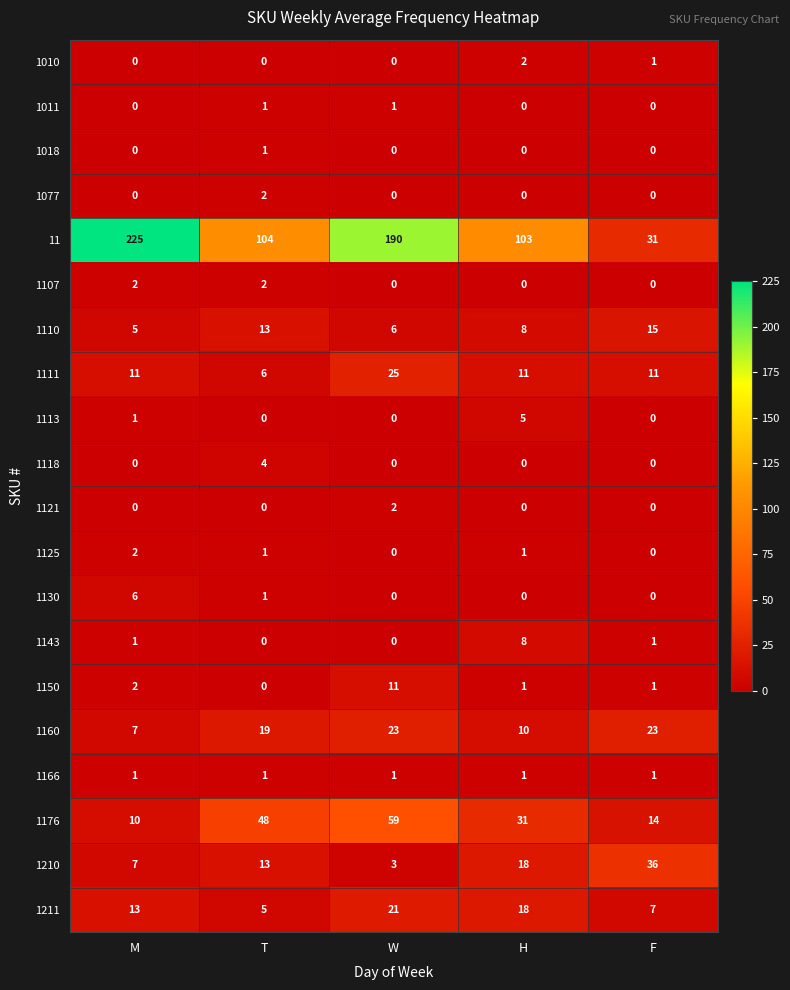

What is the maximum value shown in the chart?

225